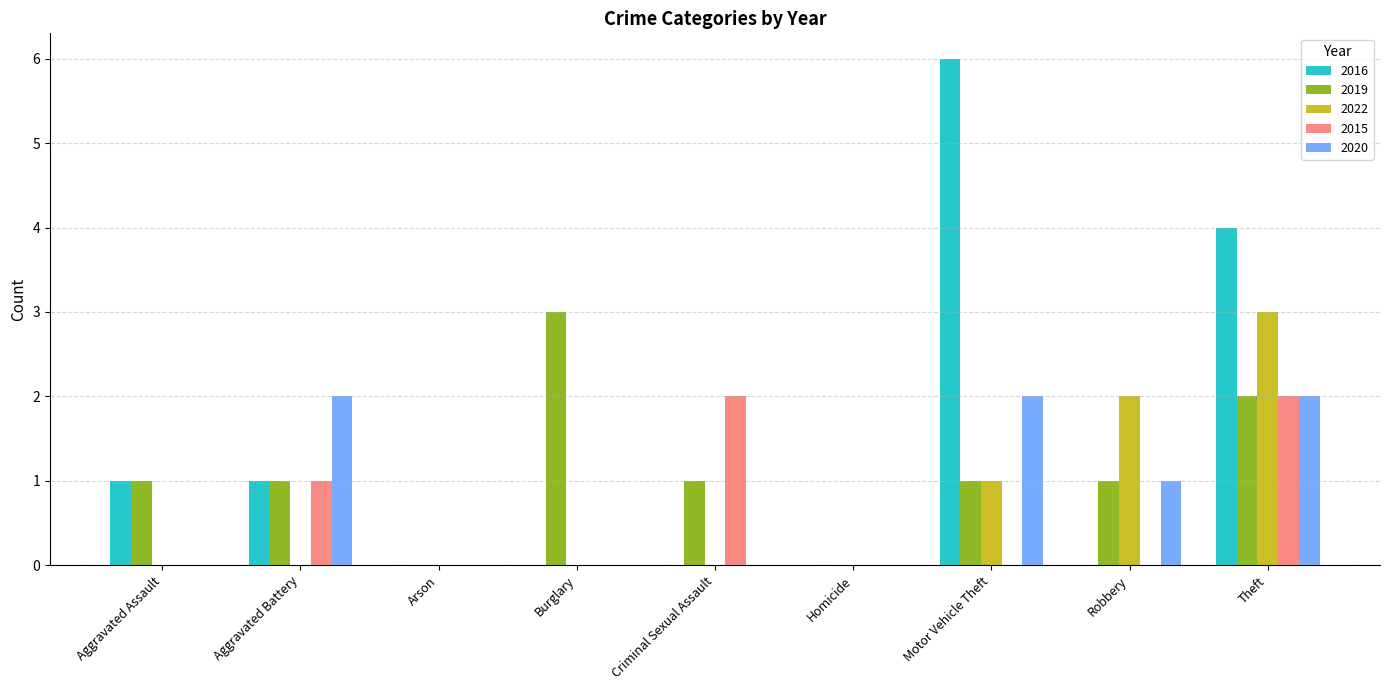

How many distinct data groups are displayed?

5